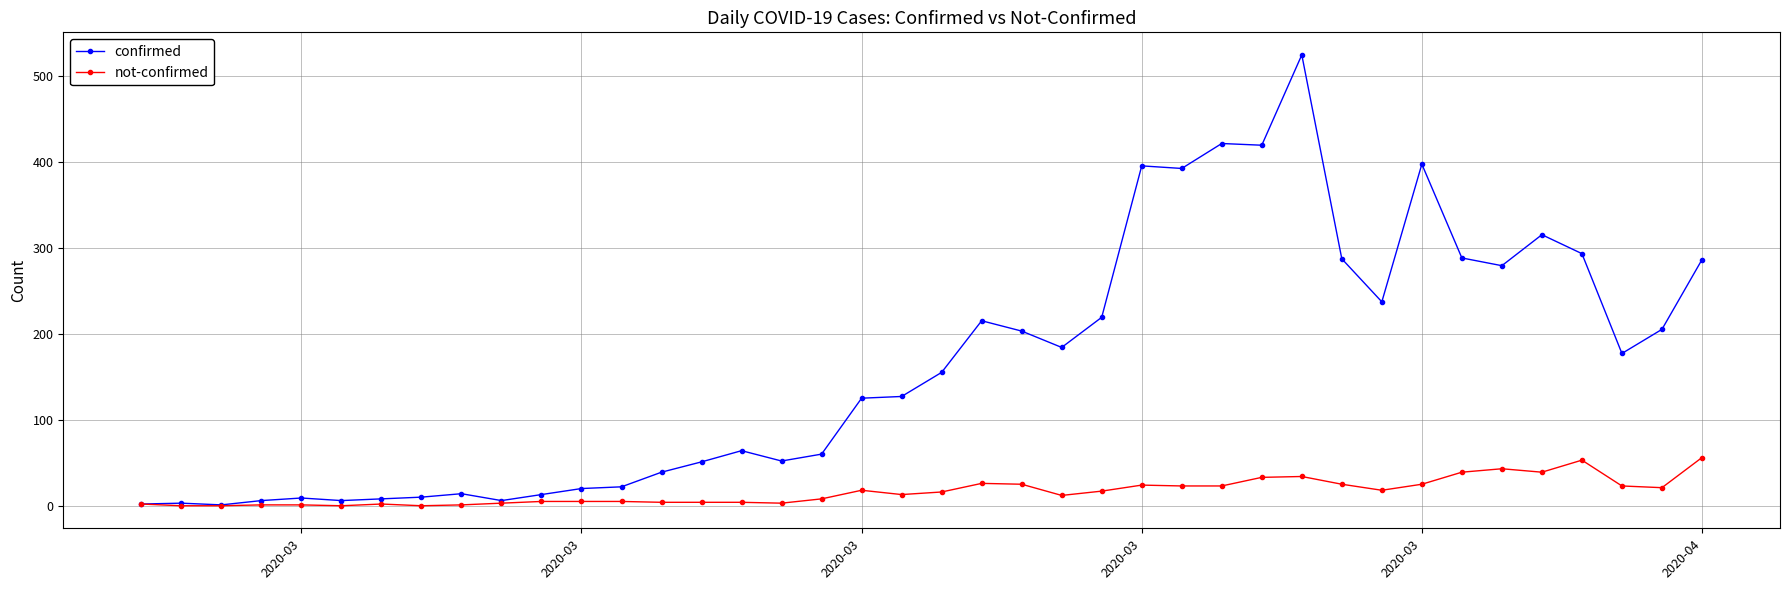

True or false: confirmed has more than 0 interior local peaks.

True